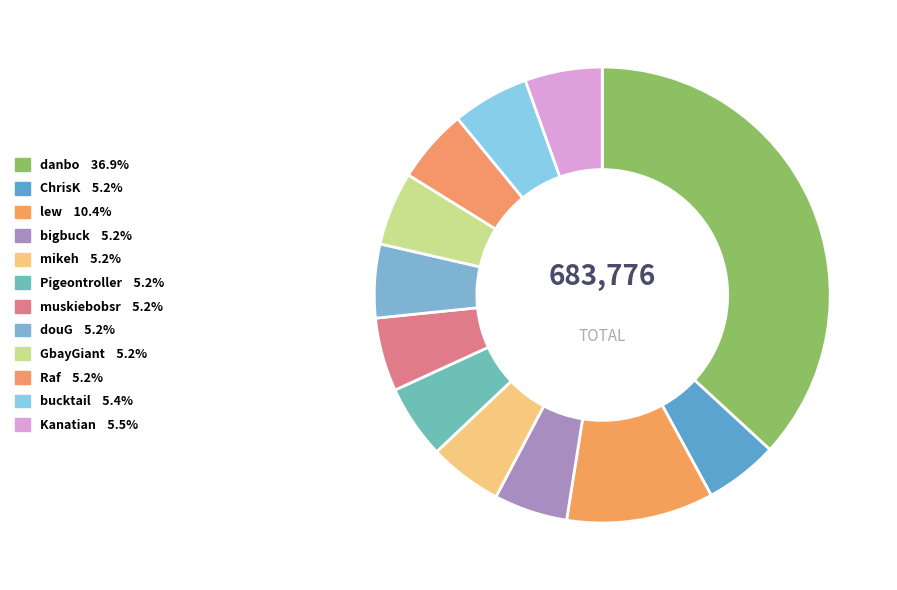

Which slice is the largest?

danbo